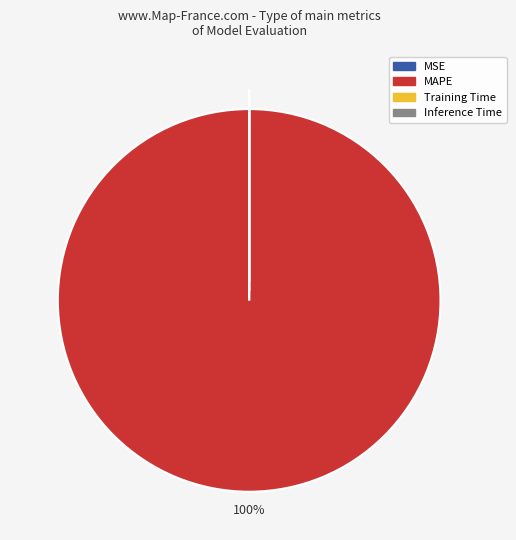

To the nearest percent, what percentage of the pie is MAPE?

100%